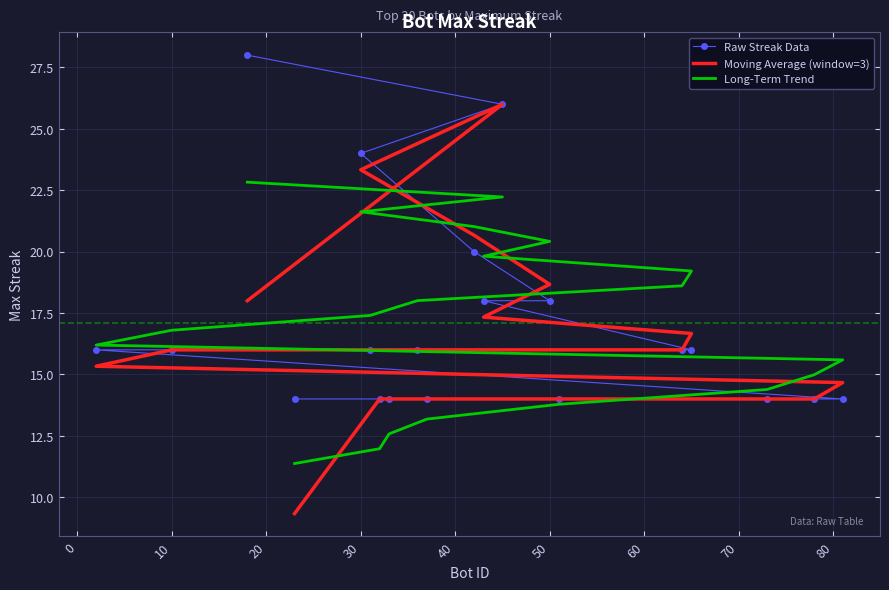

Which series has the largest total across all categories?

Long-Term Trend